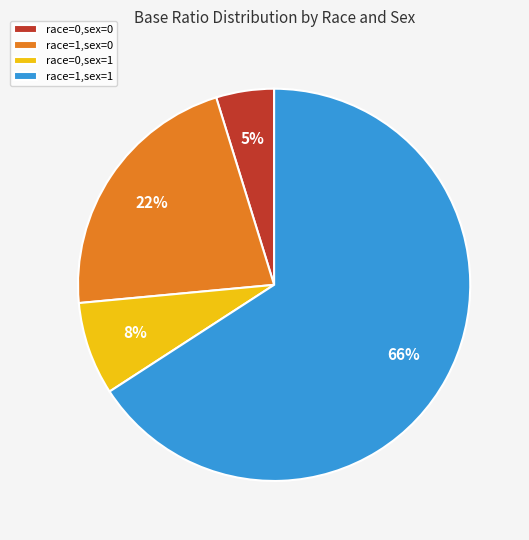

Is the sum of race=0,sex=0 and race=1,sex=1 greater than half?

Yes